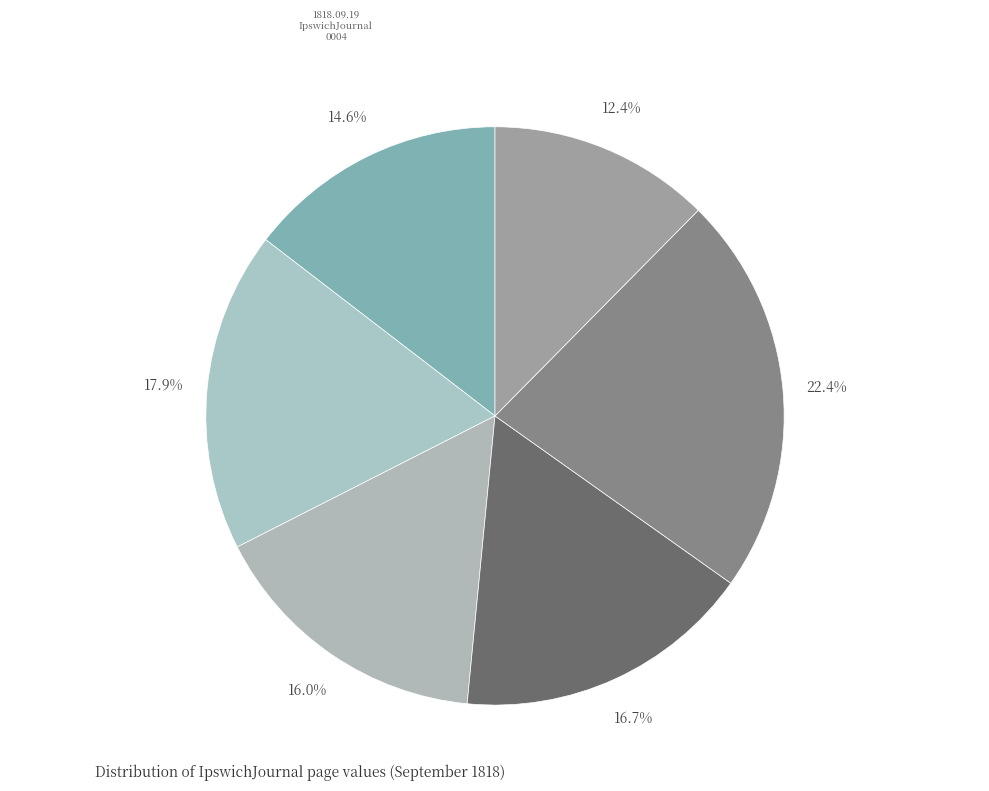

How many segments does this pie chart have?

6